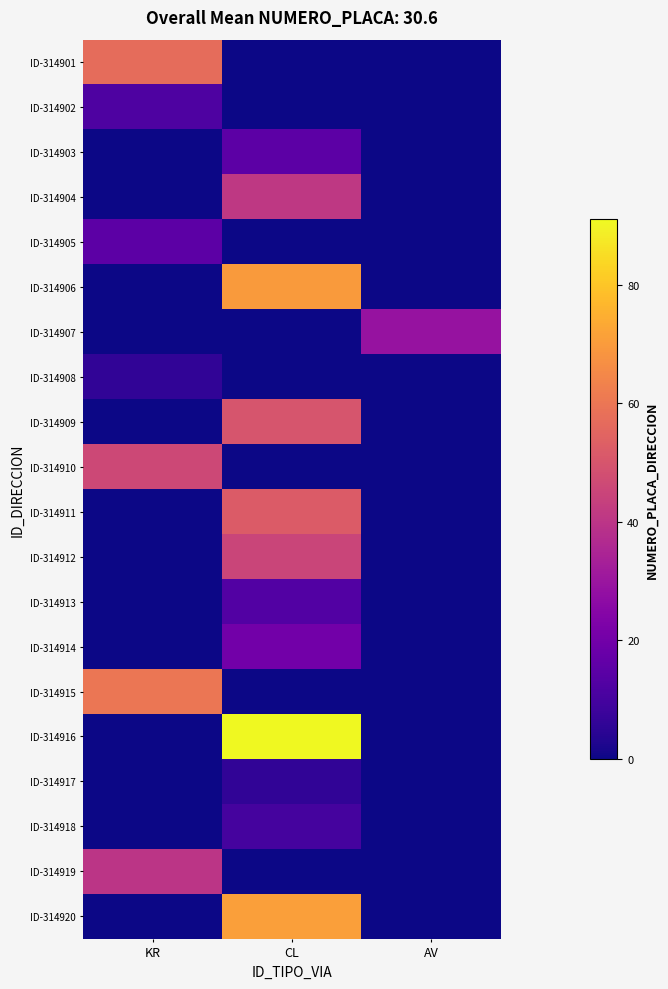

How many series are shown in this chart?

20